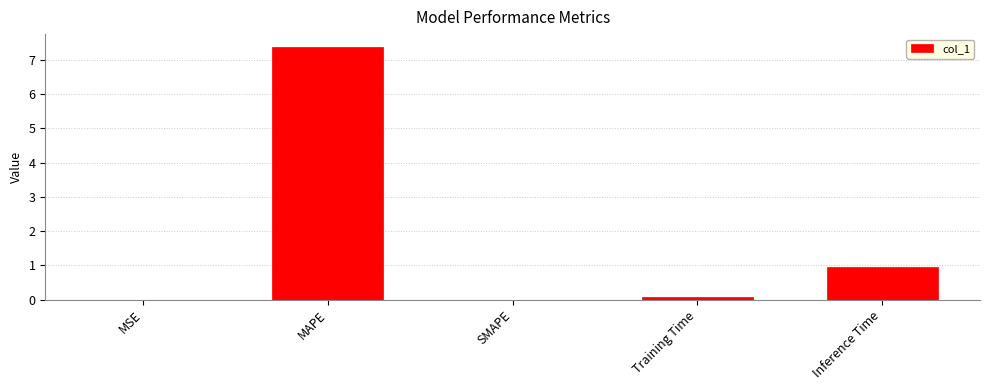

True or false: the data shows 1.4 at Inference Time.

False